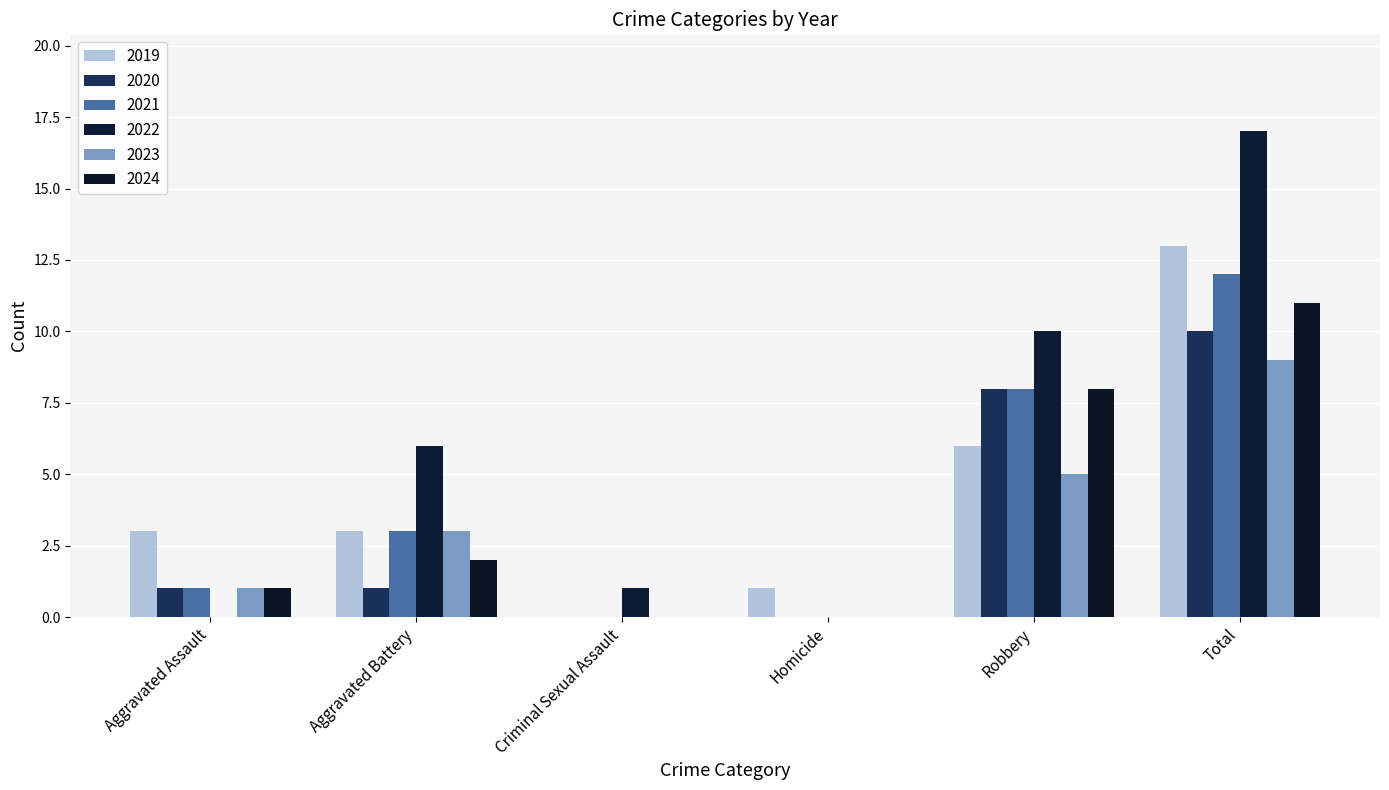

What is the sum of the 2024 values at Aggravated Battery and Homicide?

2